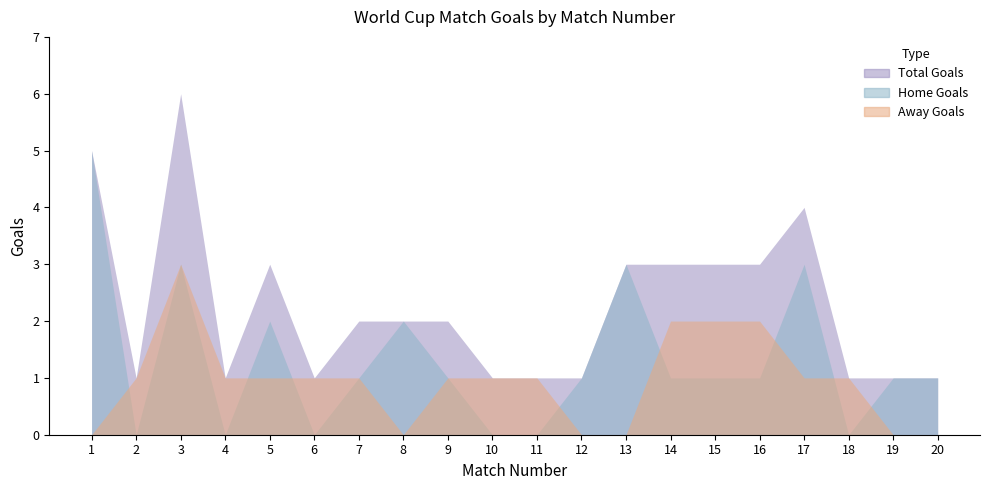

True or false: Away Goals and Home Goals cross at least once.

True